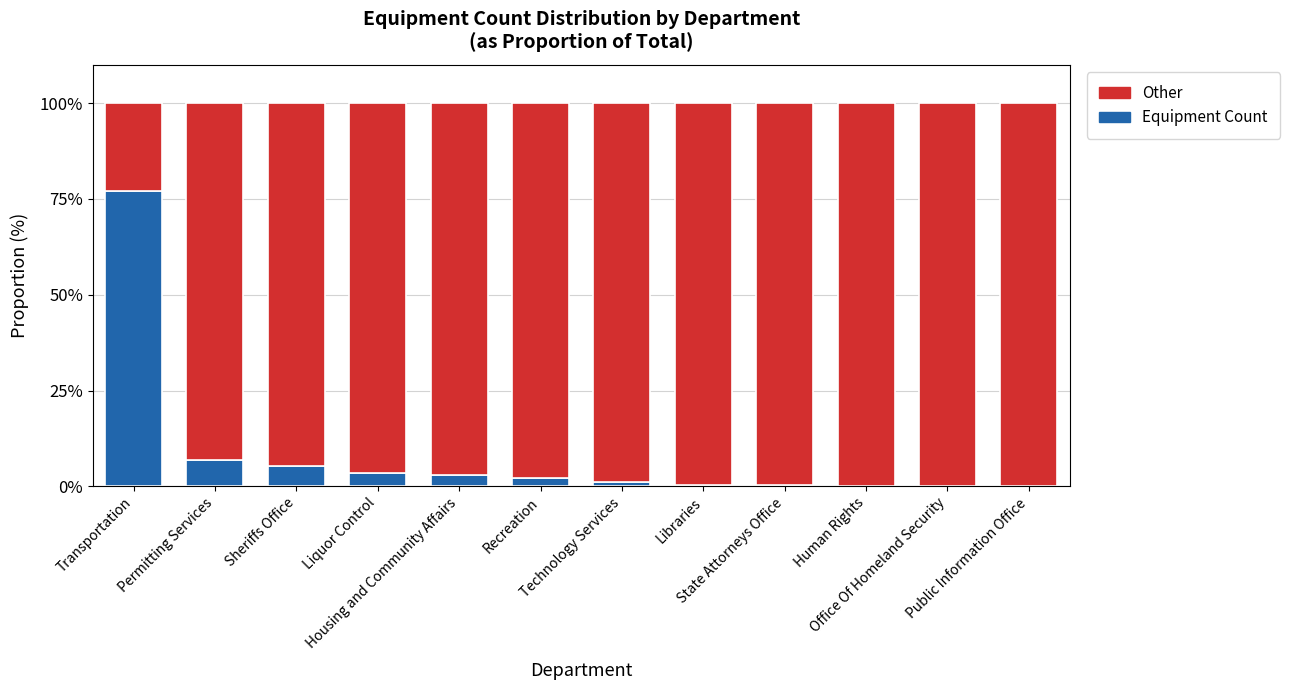

How many distinct data groups are displayed?

2